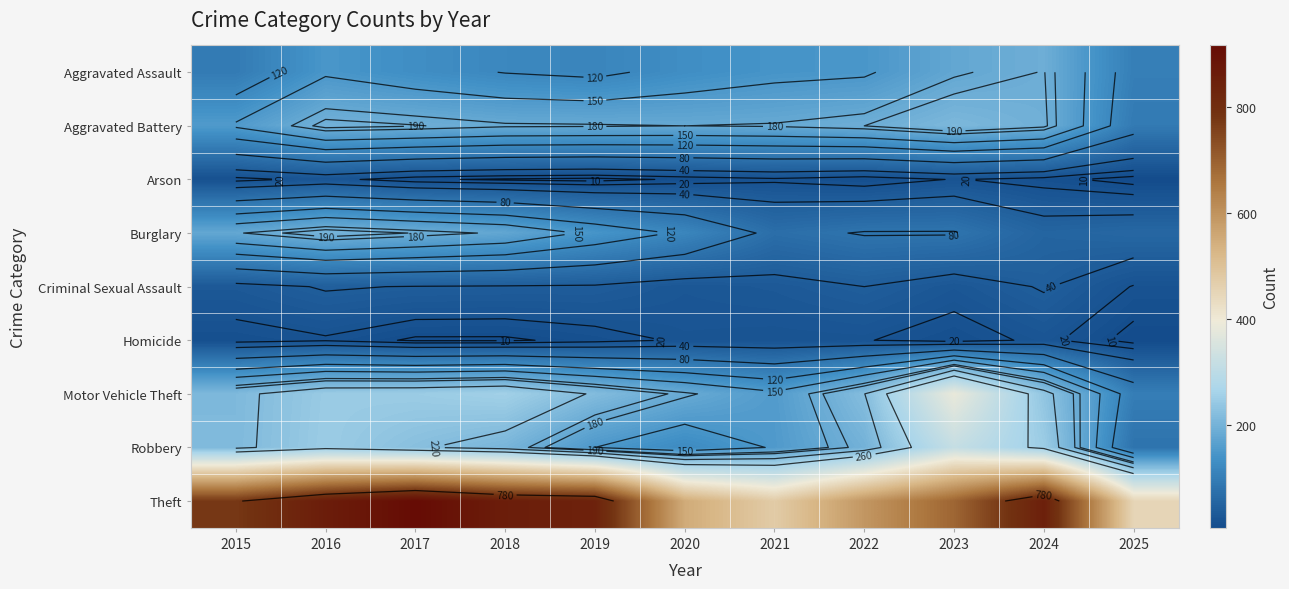

The value of Criminal Sexual Assault at 2018 is 38. True or false?

True